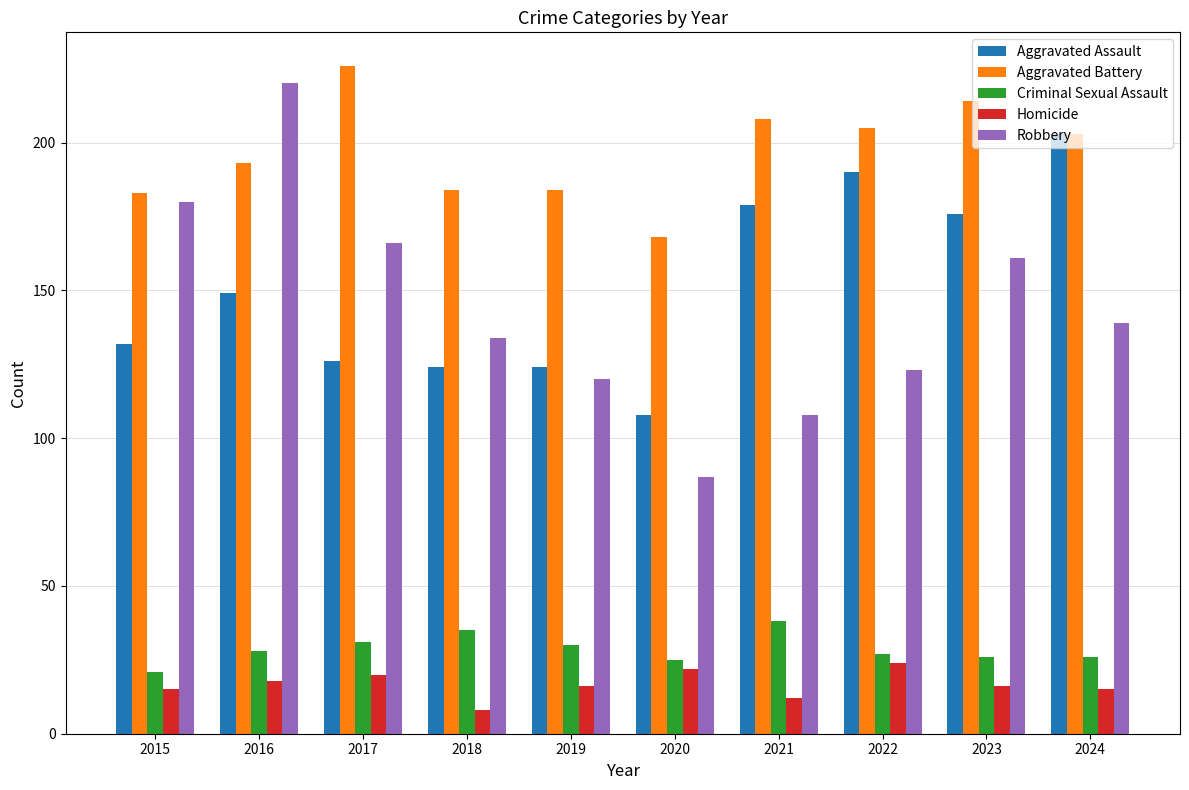

Reading left to right, extract all data points from this chart.

Aggravated Assault: 132	149	126	124	124	108	179	190	176	203
Aggravated Battery: 183	193	226	184	184	168	208	205	214	203
Criminal Sexual Assault: 21	28	31	35	30	25	38	27	26	26
Homicide: 15	18	20	8	16	22	12	24	16	15
Robbery: 180	220	166	134	120	87	108	123	161	139